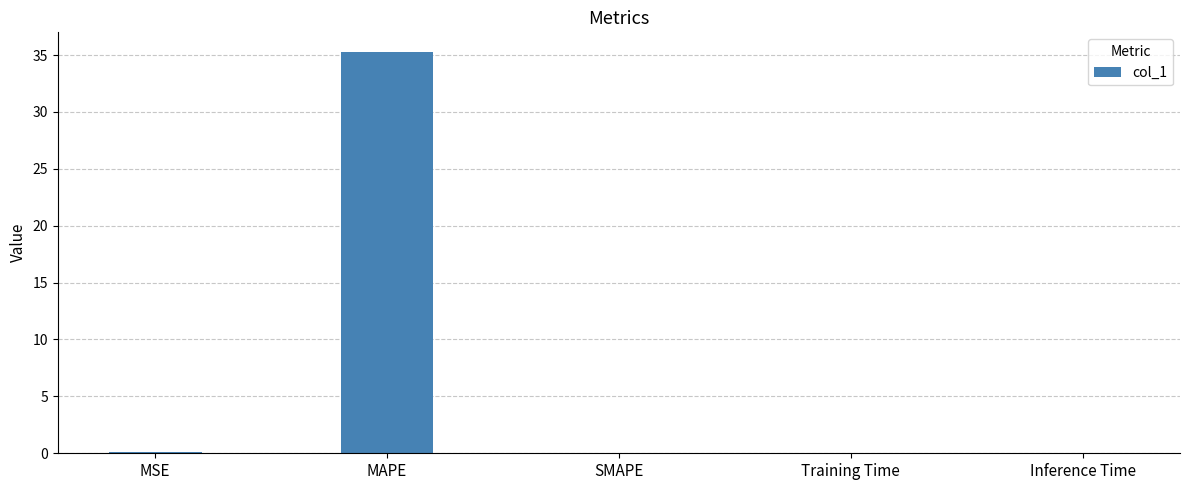

Which category has the highest value across all series?

MAPE